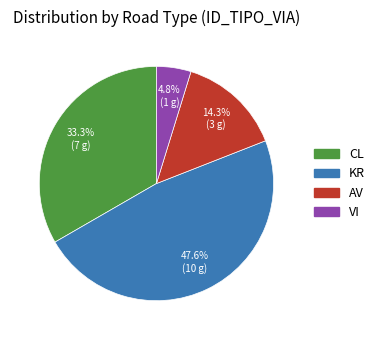

What is the largest slice in the pie chart?

KR